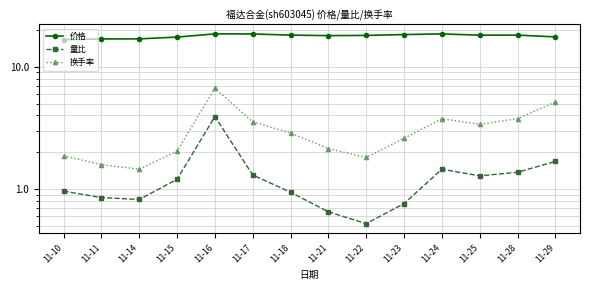

True or false: 价格 and 换手率 cross at least once.

False